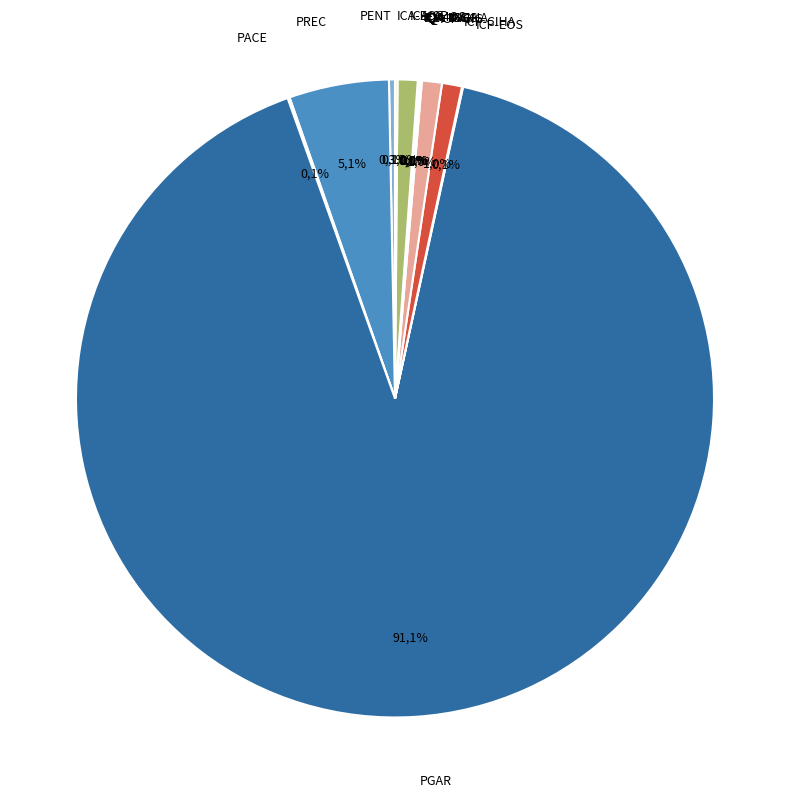

To the nearest percent, what is the difference between the PREC and PACE slice percentages?

5%